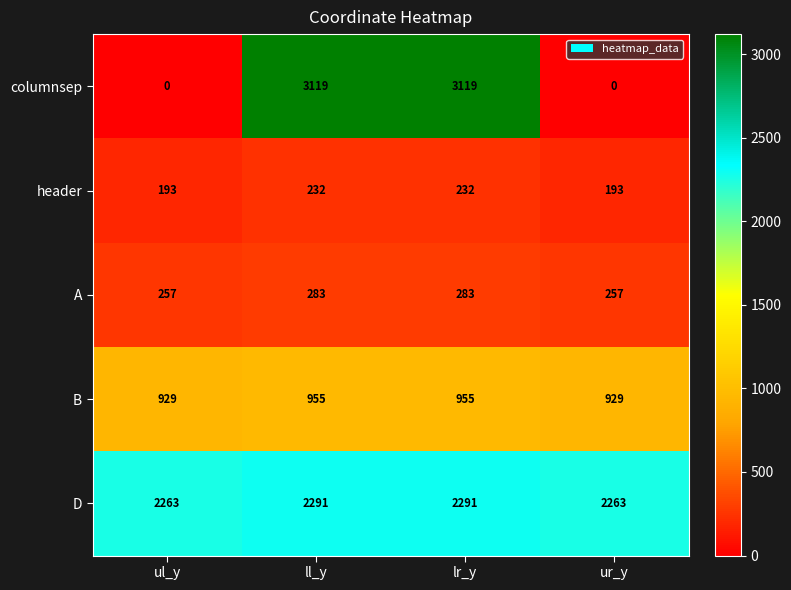

What is the greatest value displayed?

3119